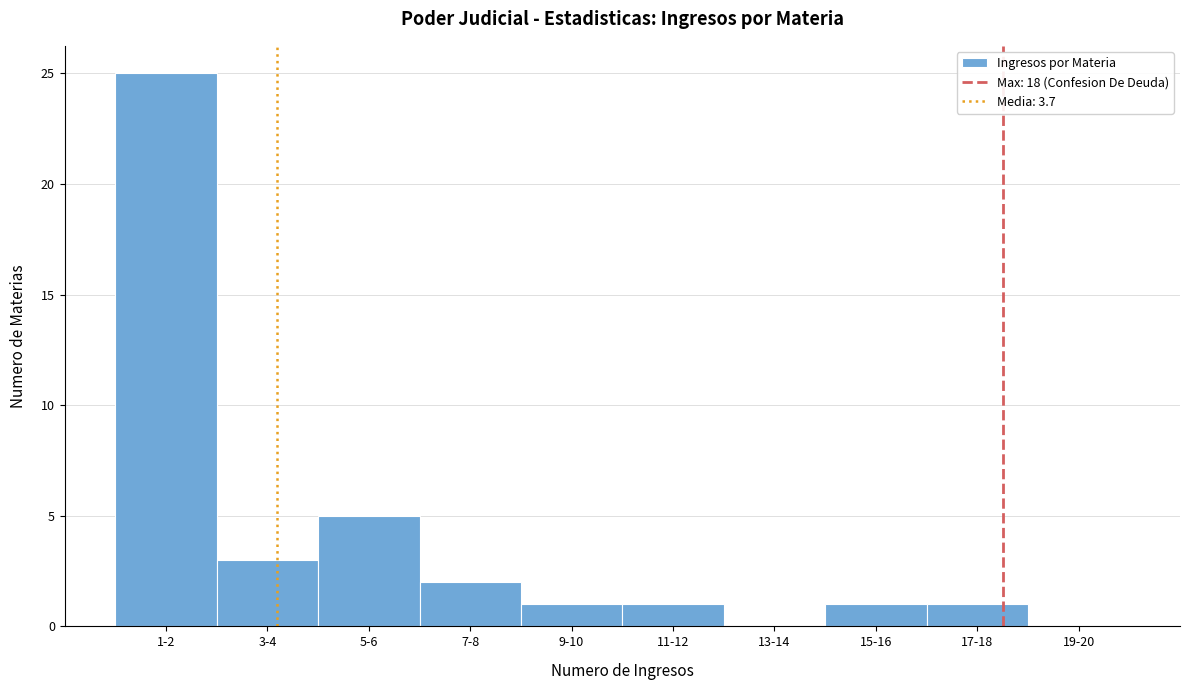

Reading left to right, extract all data points from this chart.

1-2=25	3-4=3	5-6=5	7-8=2	9-10=1	11-12=1	13-14=0	15-16=1	17-18=1	19-20=0